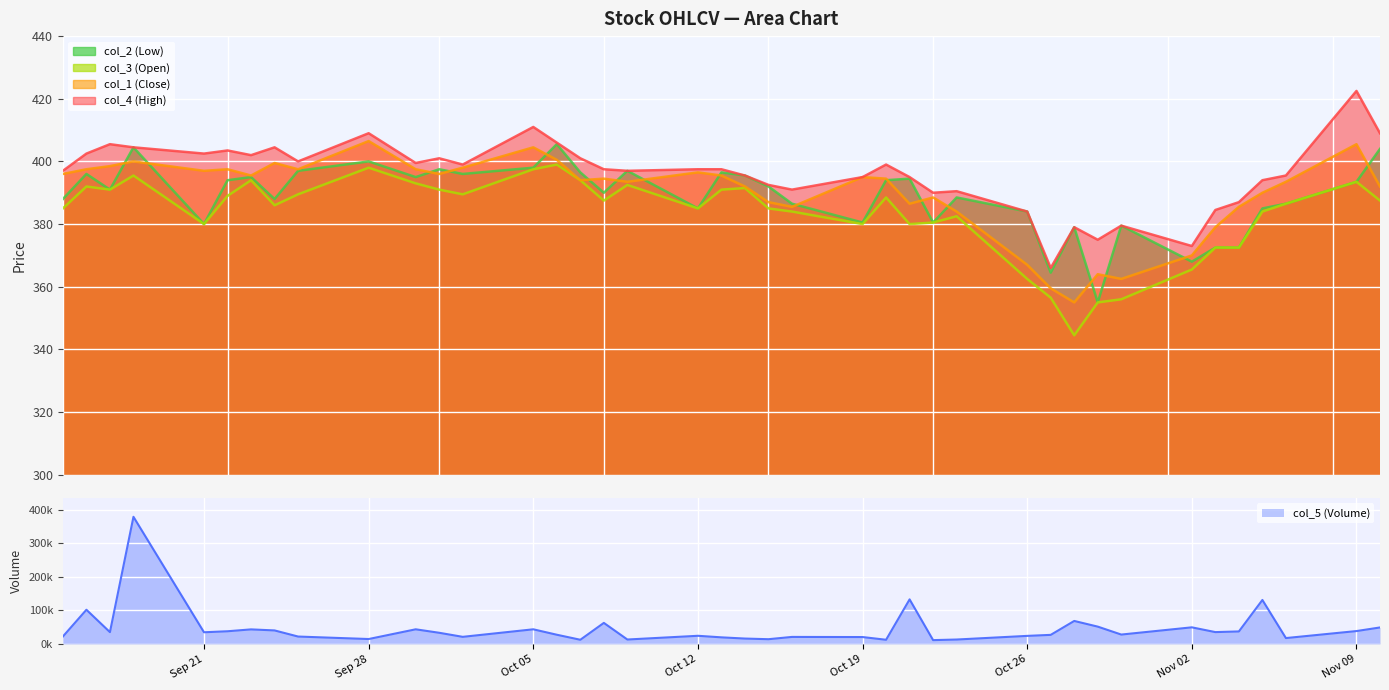

Which series changed the most between 2020-10-27 and 2020-10-30?

col_5 (Volume)